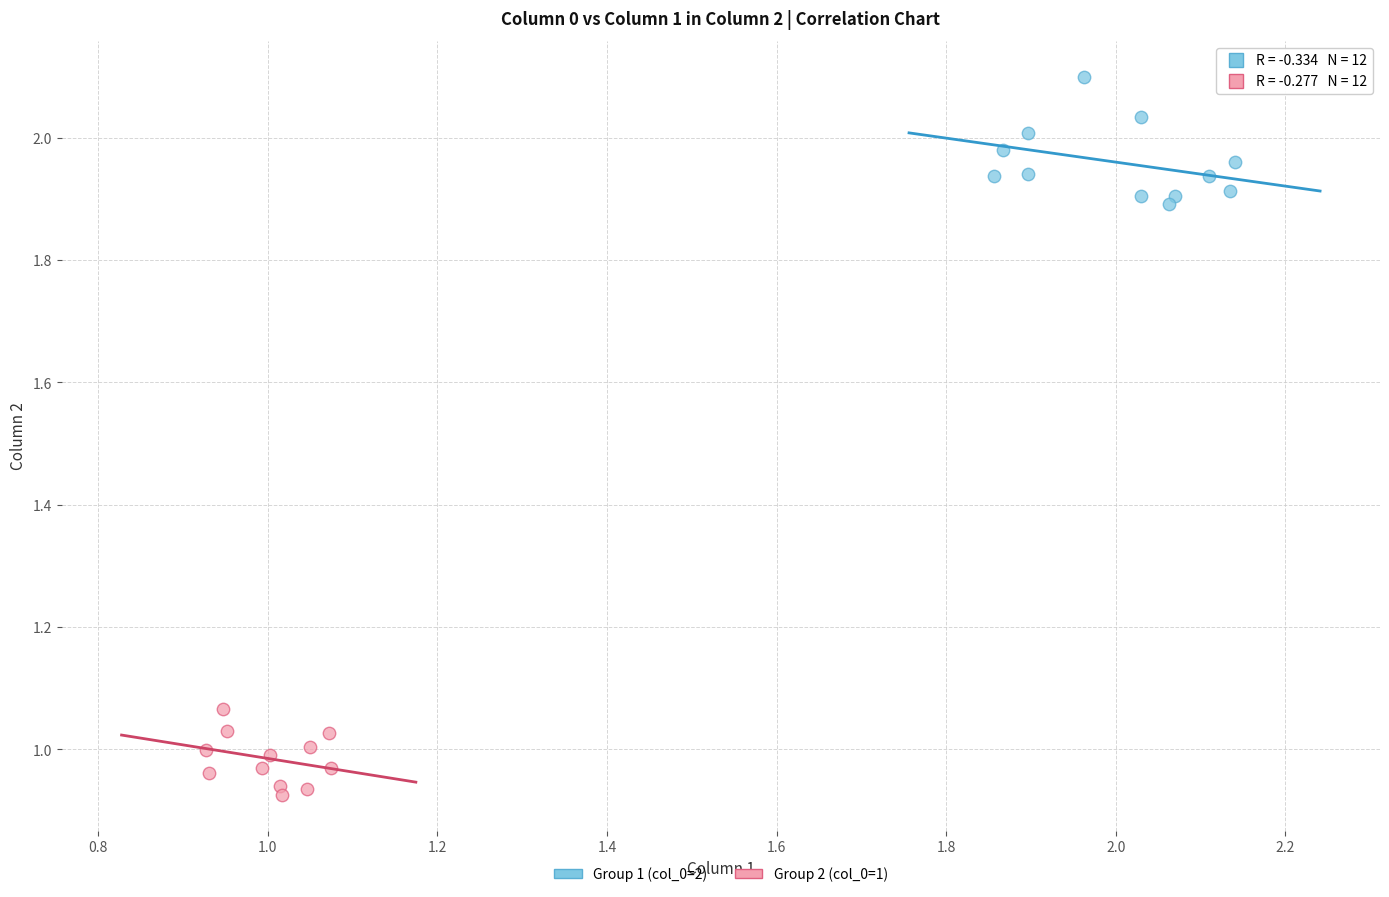

Which series has the largest Y range (max minus min)?

Group 1 (col_0=2)